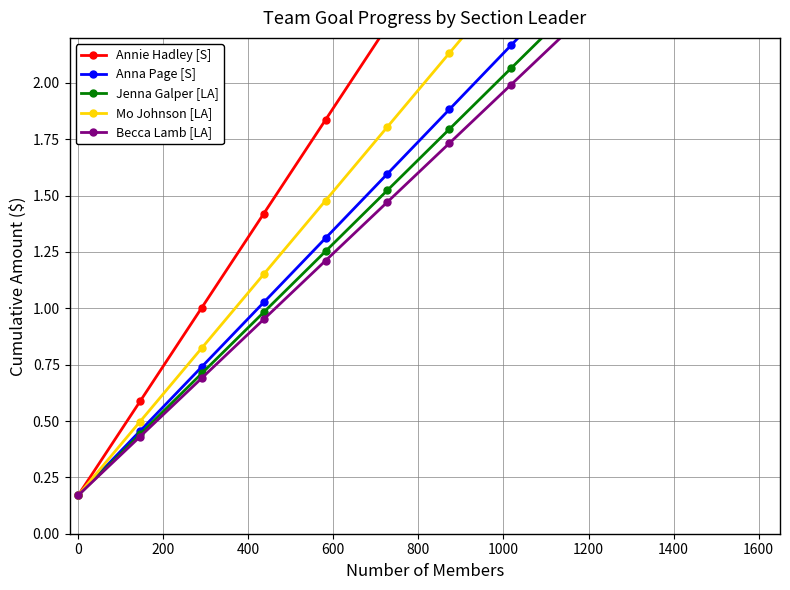

True or false: Mo Johnson [LA] has more than 1 points higher than both neighbors.

False